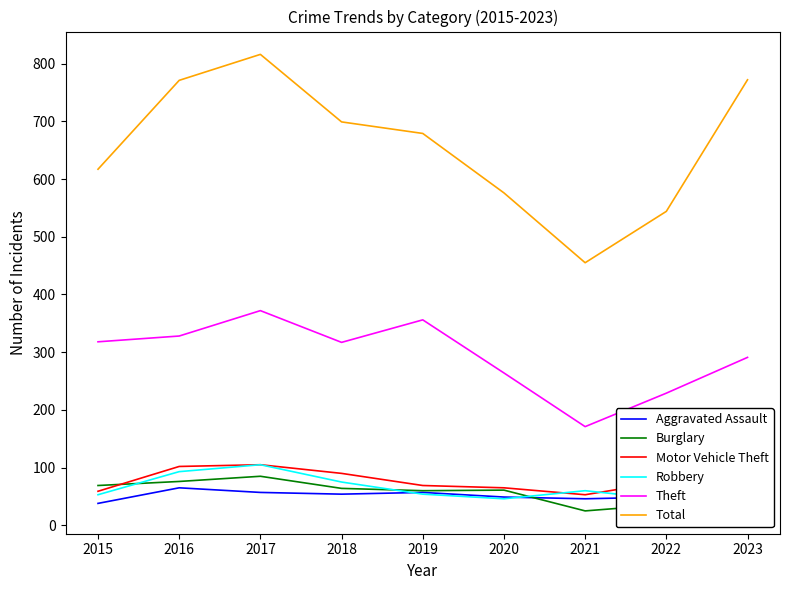

At how many categories does at least one series exceed 49?

9